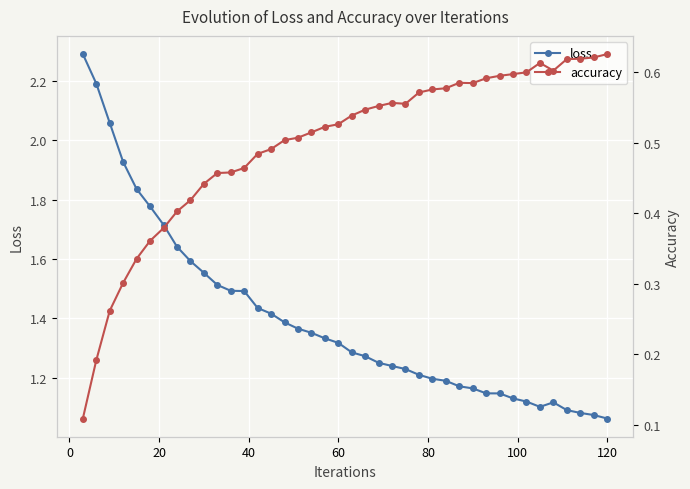

What is the difference between the second highest and minimum values in the accuracy series?

0.5